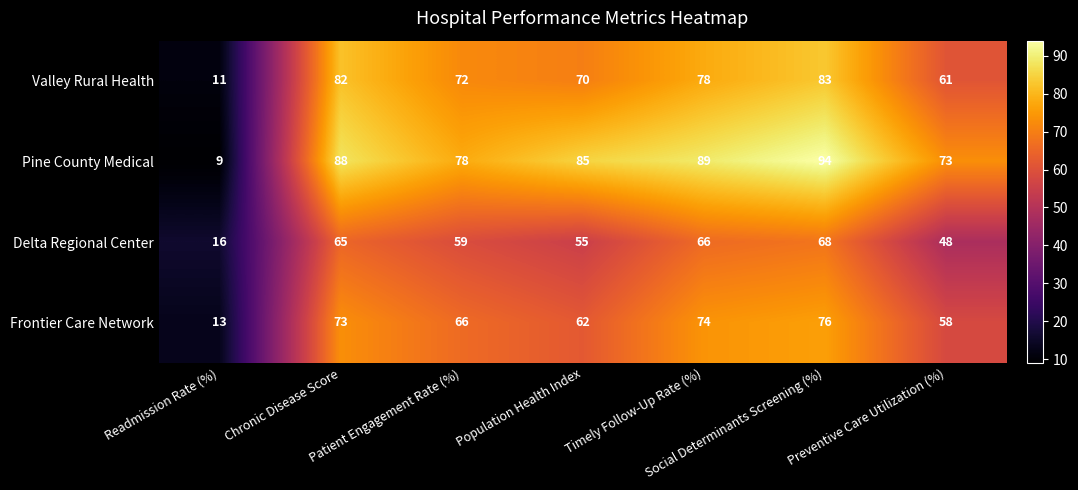

What is the sum of the Delta Regional Center values at Patient Engagement Rate (%) and Social Determinants Screening (%)?

127